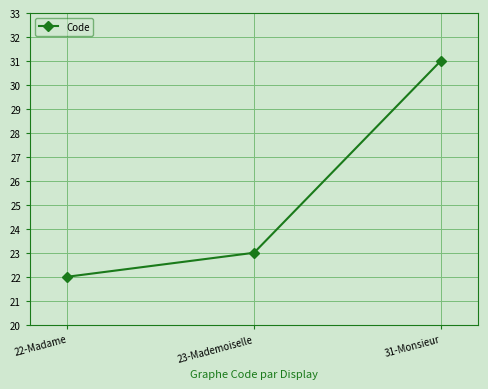

Rank the categories by value from lowest to highest.

22-Madame, 23-Mademoiselle, 31-Monsieur